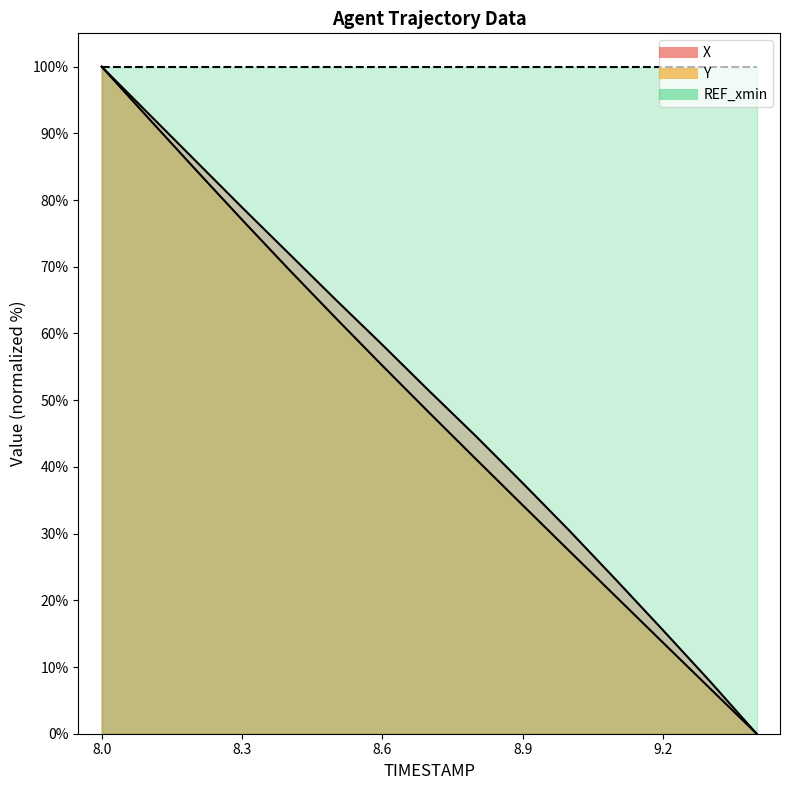

Reading left to right, list all the values displayed in this chart.

X: 8.0=100.0	8.1=93.0	8.2=85.9	8.3=78.9	8.4=72.0	8.5=65.1	8.6=58.3	8.7=51.4	8.8=44.6	8.9=37.6	9.0=30.4	9.1=23.0	9.2=15.5	9.3=7.9	9.4=0.0
Y: 8.0=100.0	8.1=92.3	8.2=84.6	8.3=77.1	8.4=69.6	8.5=62.3	8.6=55.2	8.7=48.1	8.8=41.2	8.9=34.3	9.0=27.4	9.1=20.5	9.2=13.7	9.3=6.8	9.4=0.0